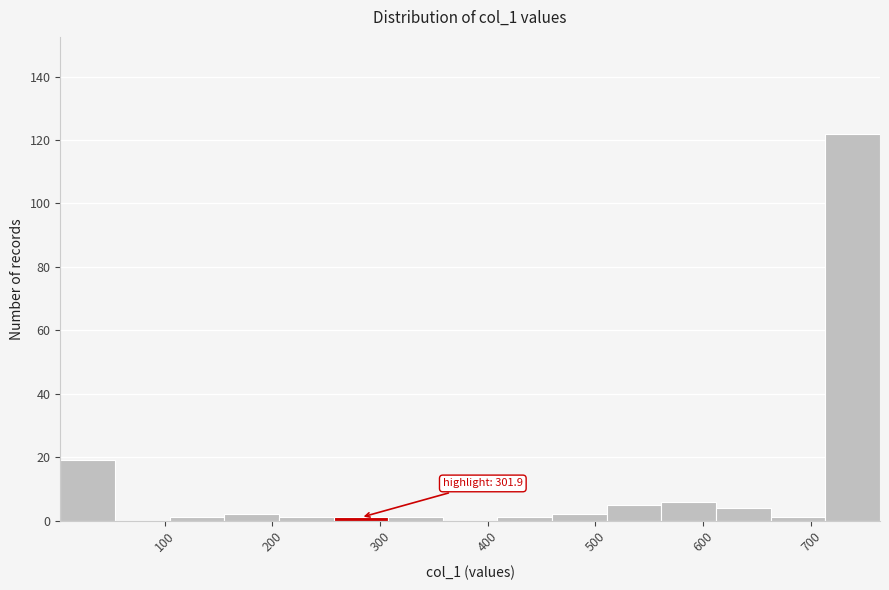

Which range on the x-axis has the tallest bar?

710 to 760